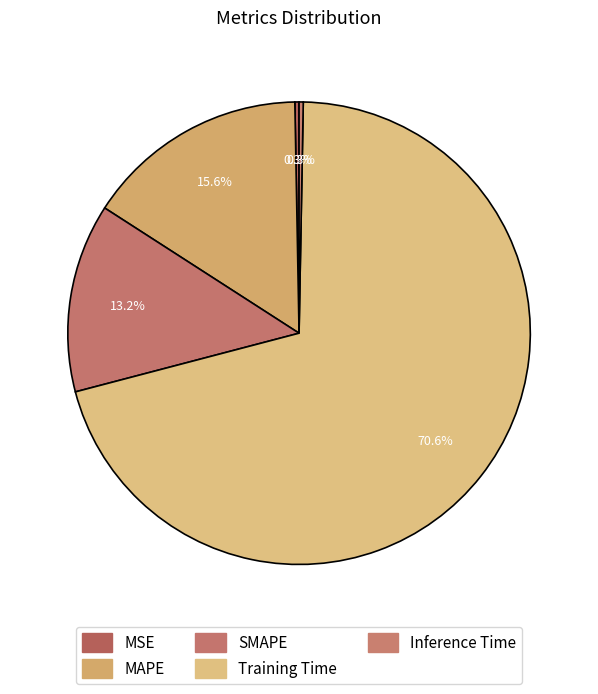

True or false: MAPE accounts for 7% of the total.

False